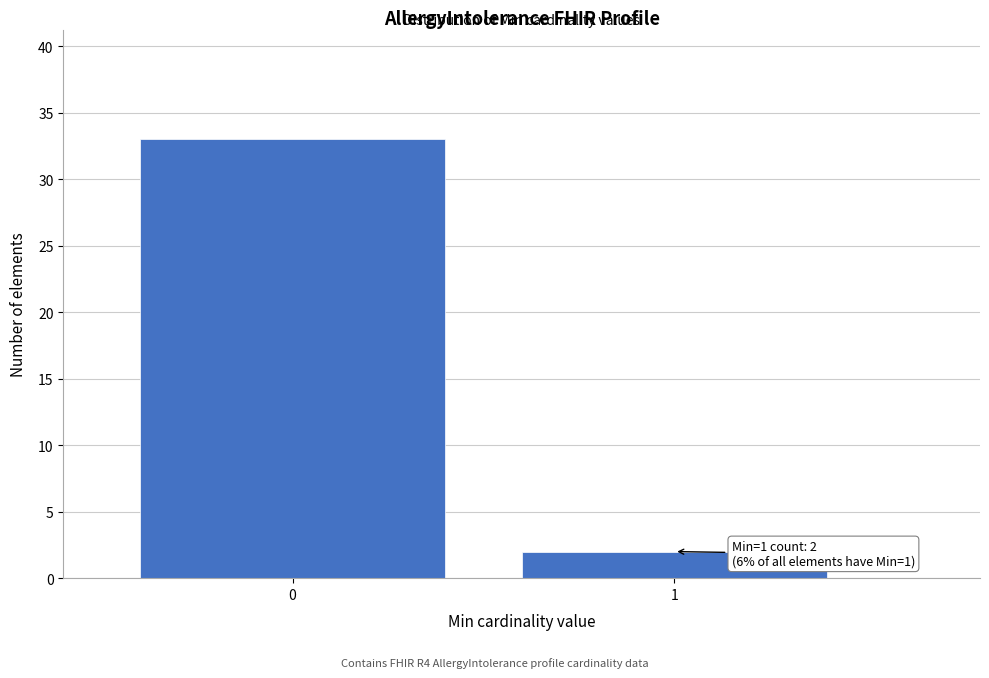

Reading left to right, list all the values displayed in this chart.

33	2